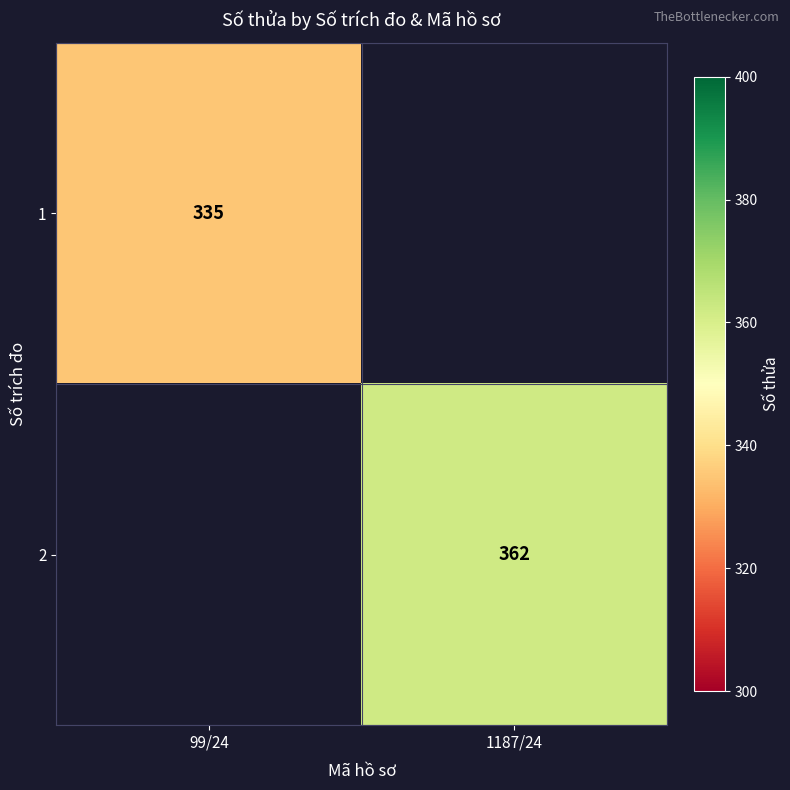

The 2 series shows 362 at 1187/24. True or false?

True